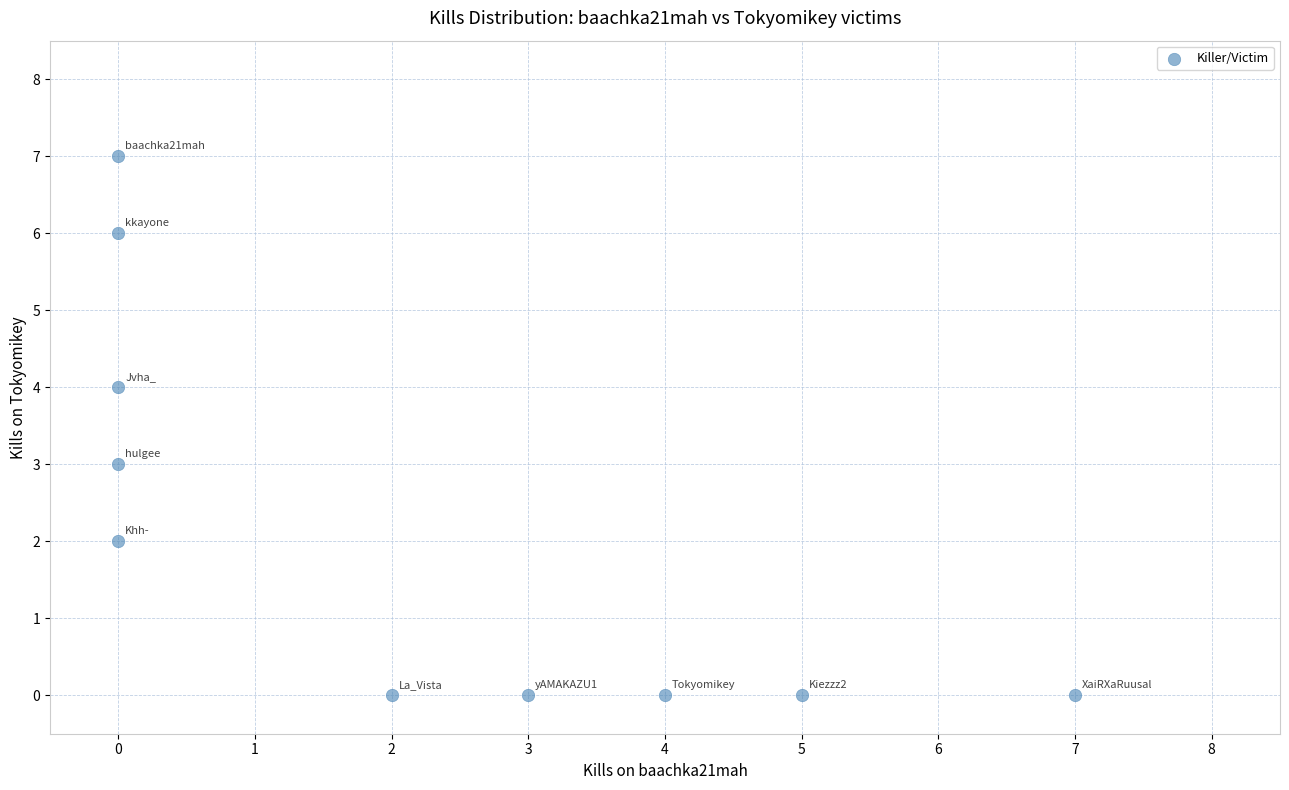

What is the range of X values (max minus min)?

7